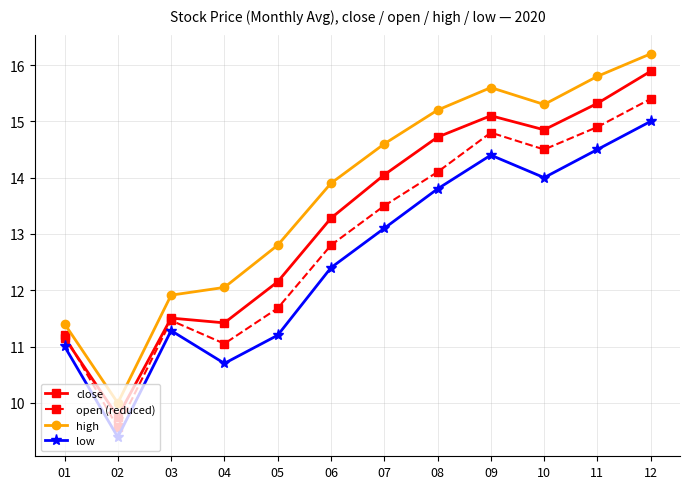

Which category has the highest value across all series?

12